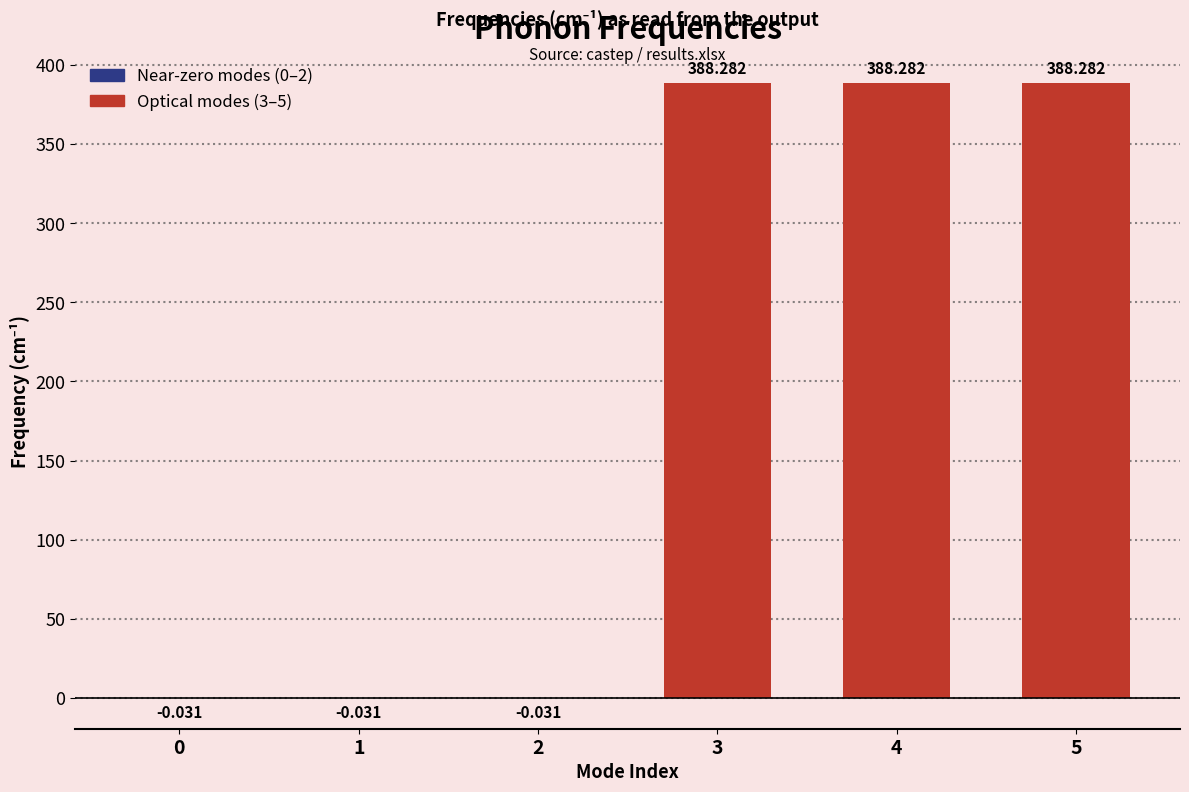

The value at 1 is -0.0. True or false?

True